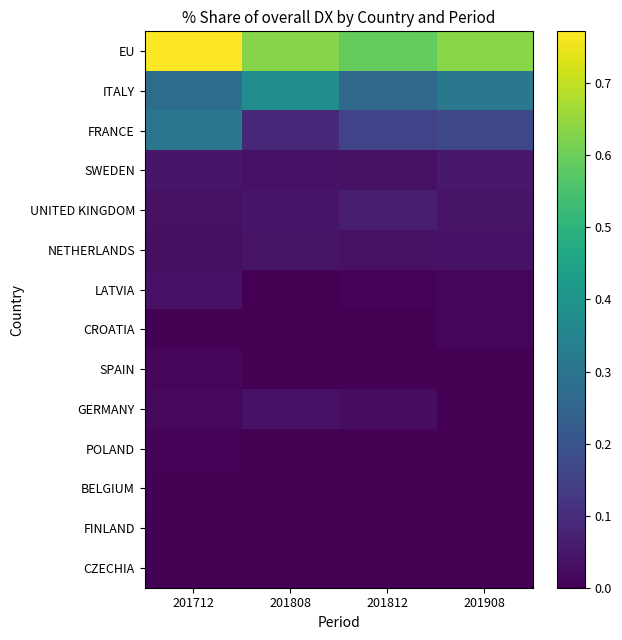

Which series has the widest spread of values?

FRANCE